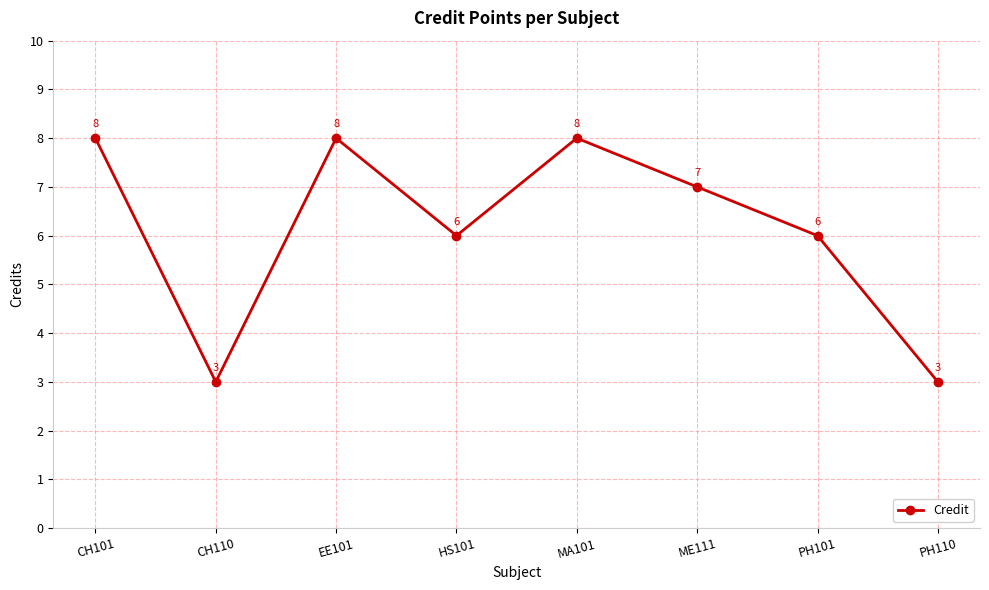

Which has a higher value, HS101 or CH101?

CH101